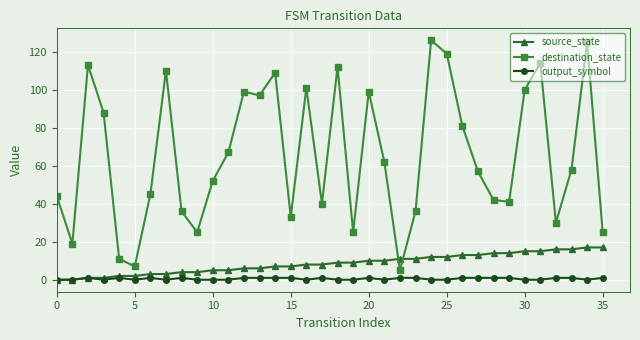

Which series has the largest range (max minus min)?

destination_state